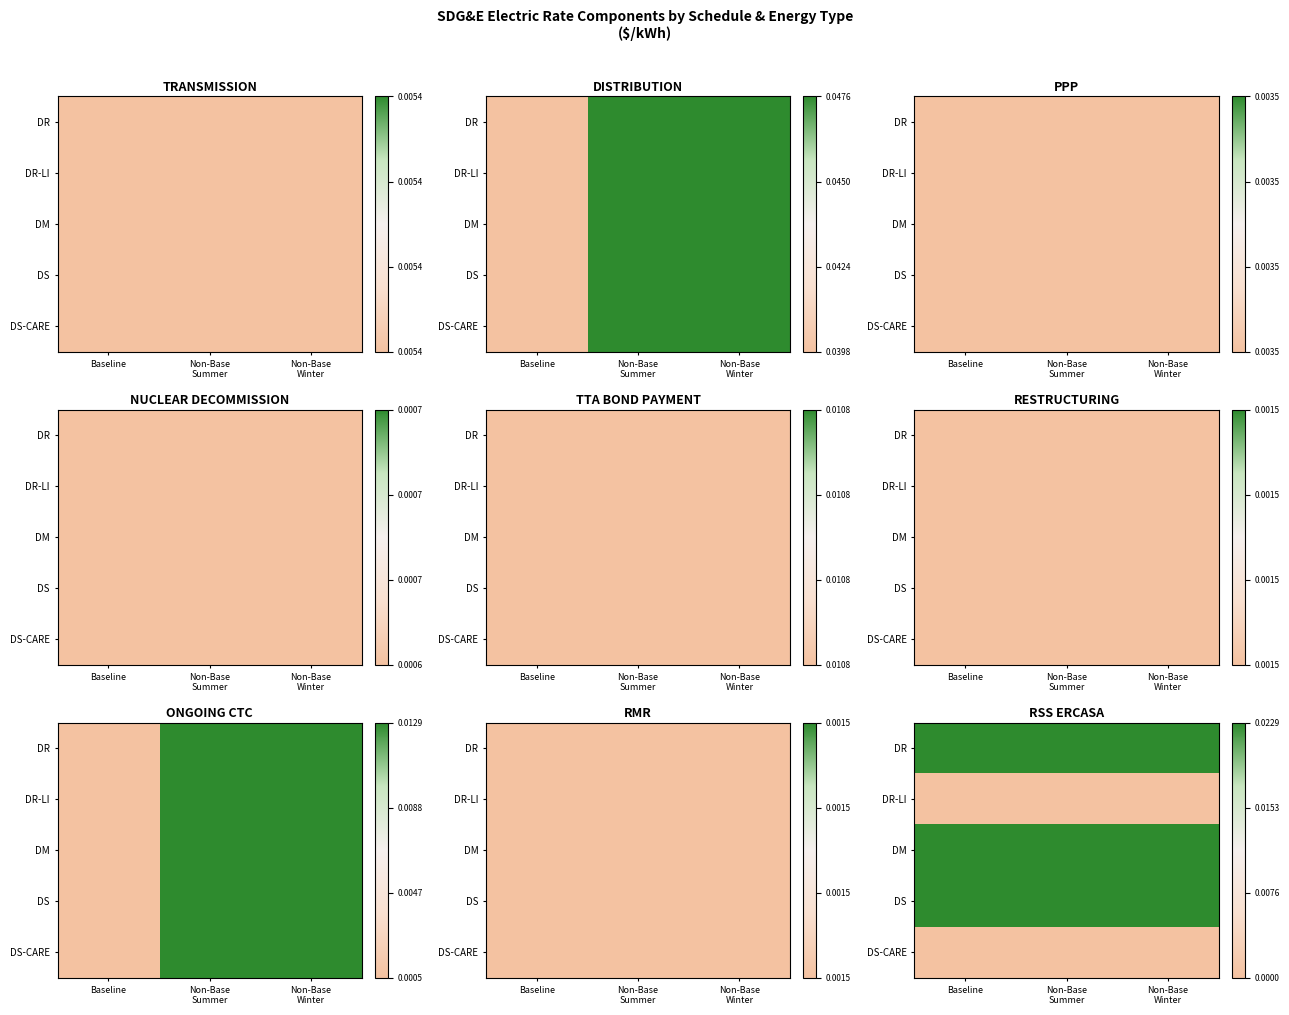

Which category has the lowest value in the DR series?

Baseline